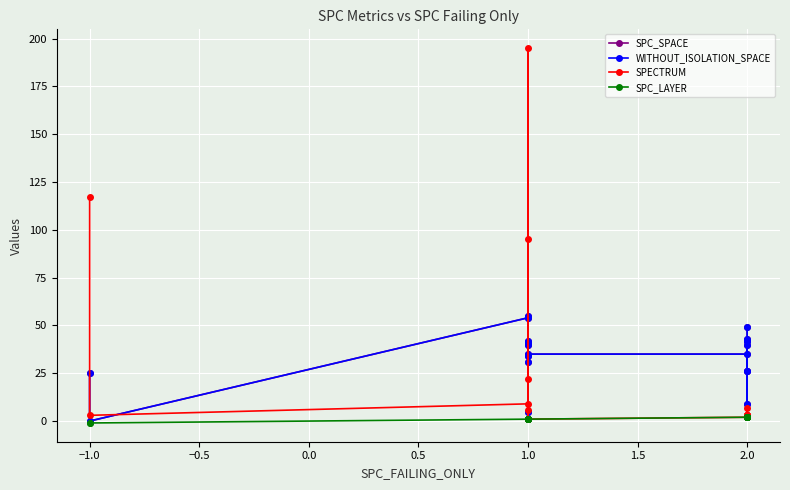

Where do SPECTRUM and SPC_SPACE first cross each other?

−1.0 and 1.0